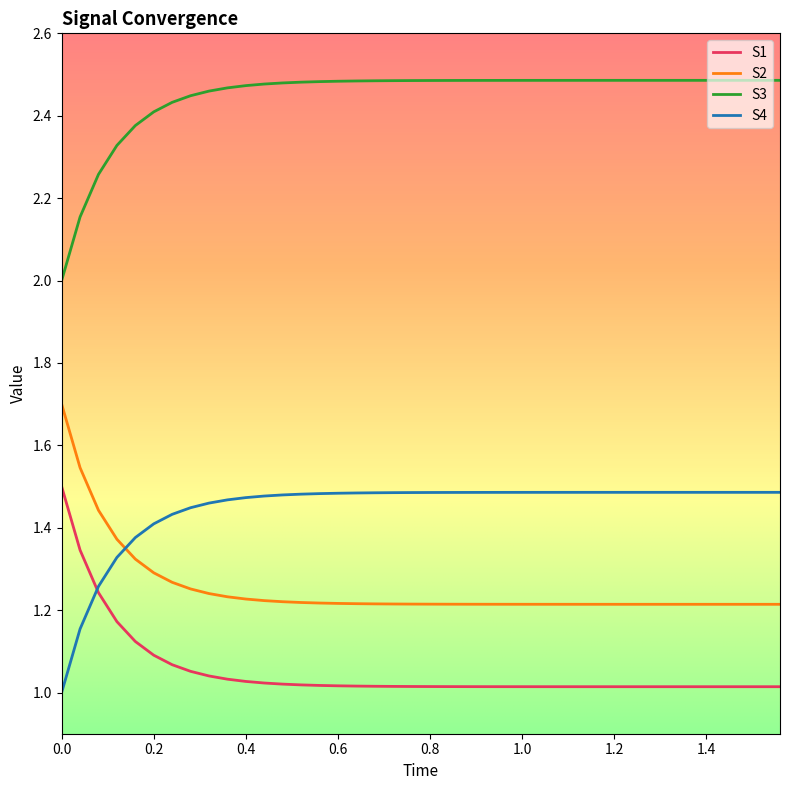

Which series has the largest total across all categories?

S3